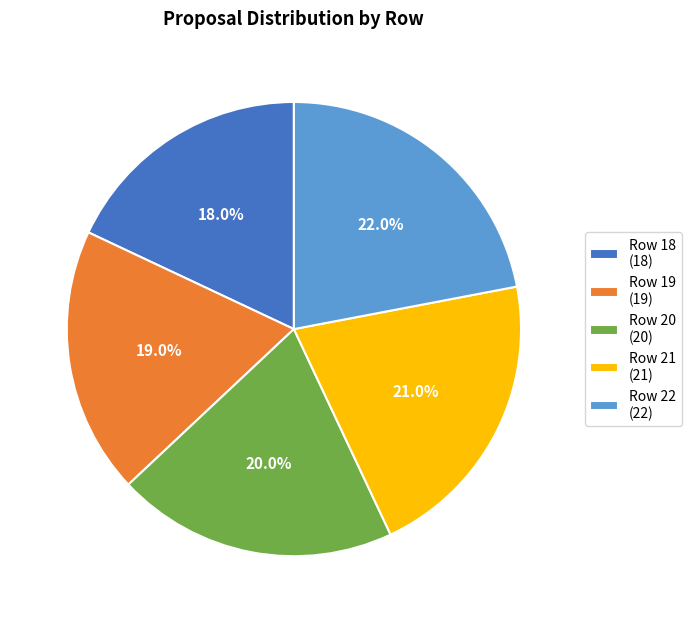

Which slice is the largest?

Row 22